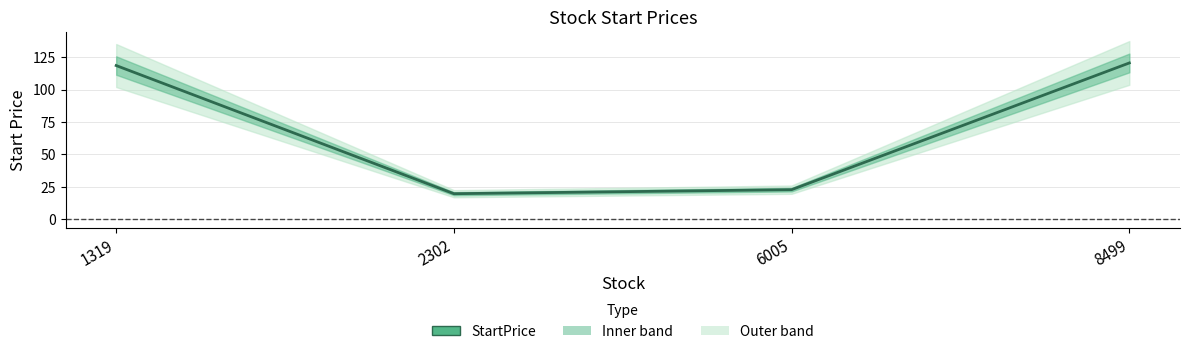

The value at 2302 is 5.6. True or false?

False